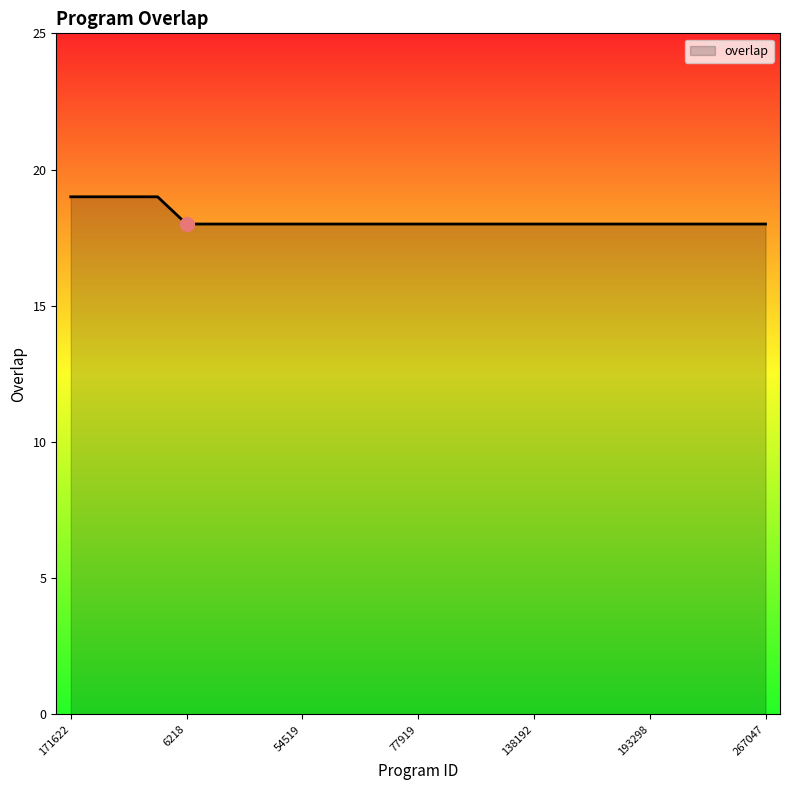

What is the greatest value displayed?

19